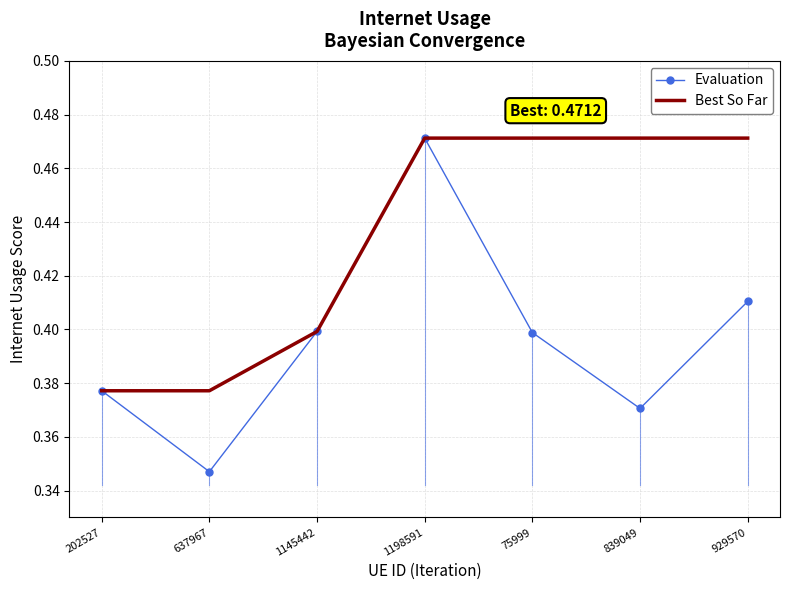

Between 1198591 and 929570, which series saw the biggest shift?

Evaluation